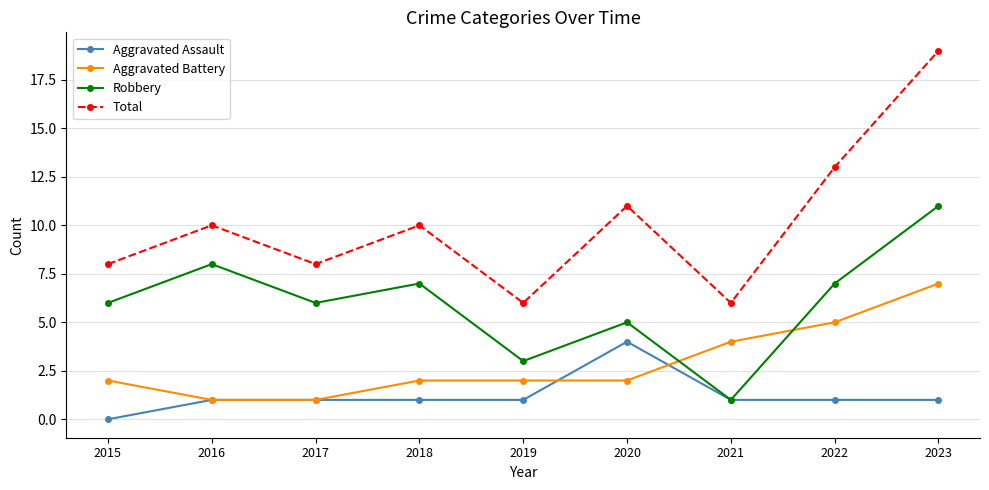

The value of Aggravated Battery at 2016 is 2. True or false?

False